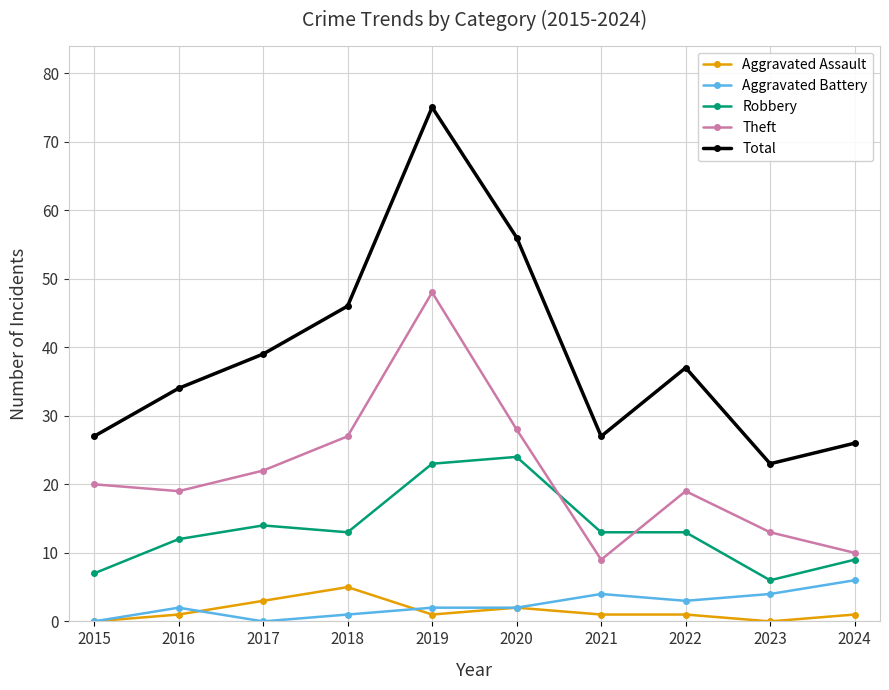

What is the average value of the Aggravated Assault series?

2